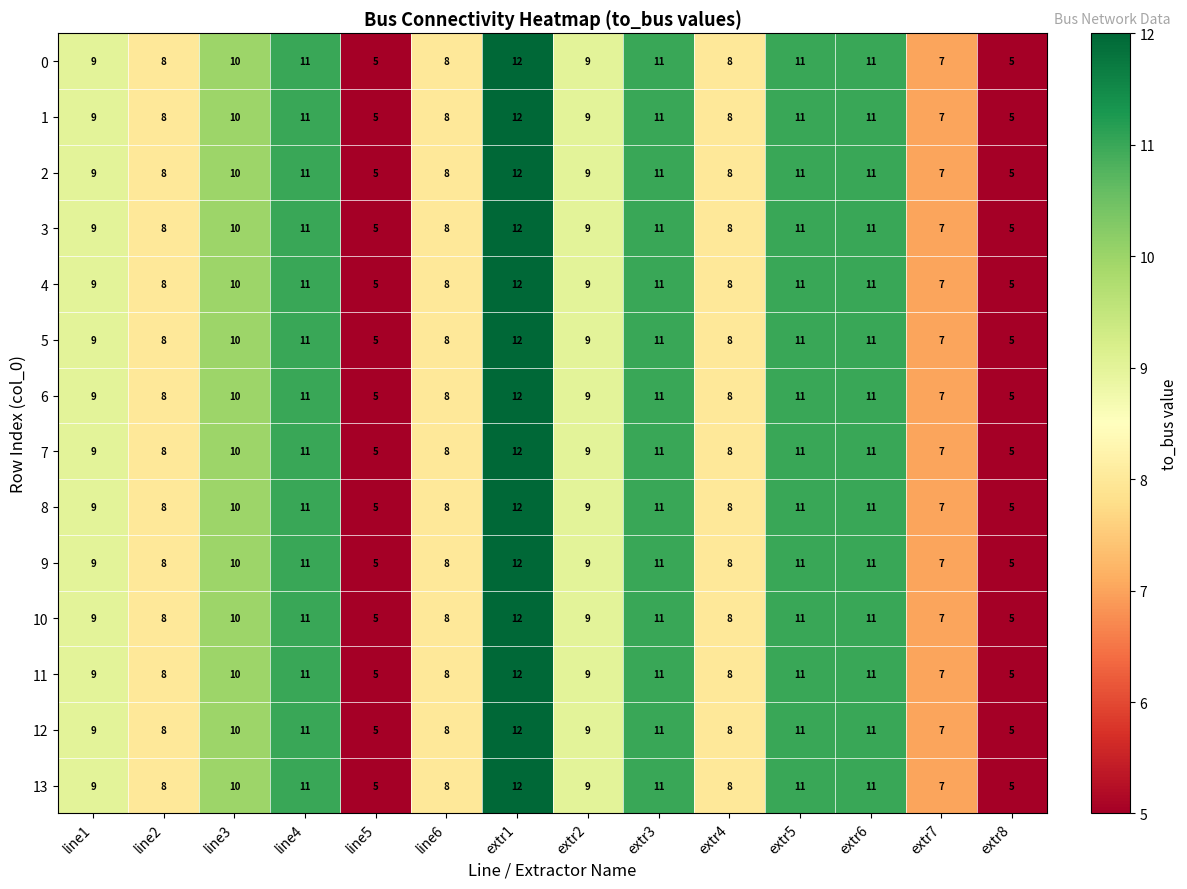

Read the 0 value at extr3.

11